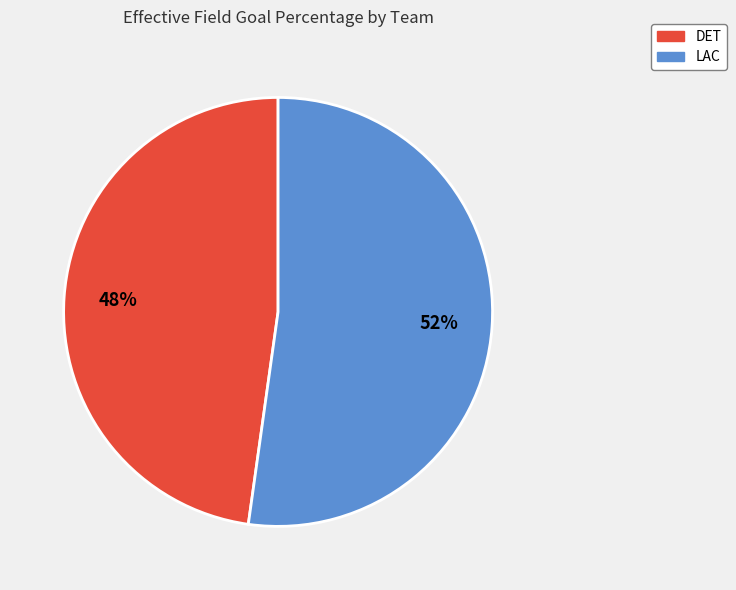

Is the sum of LAC and DET greater than half?

Yes